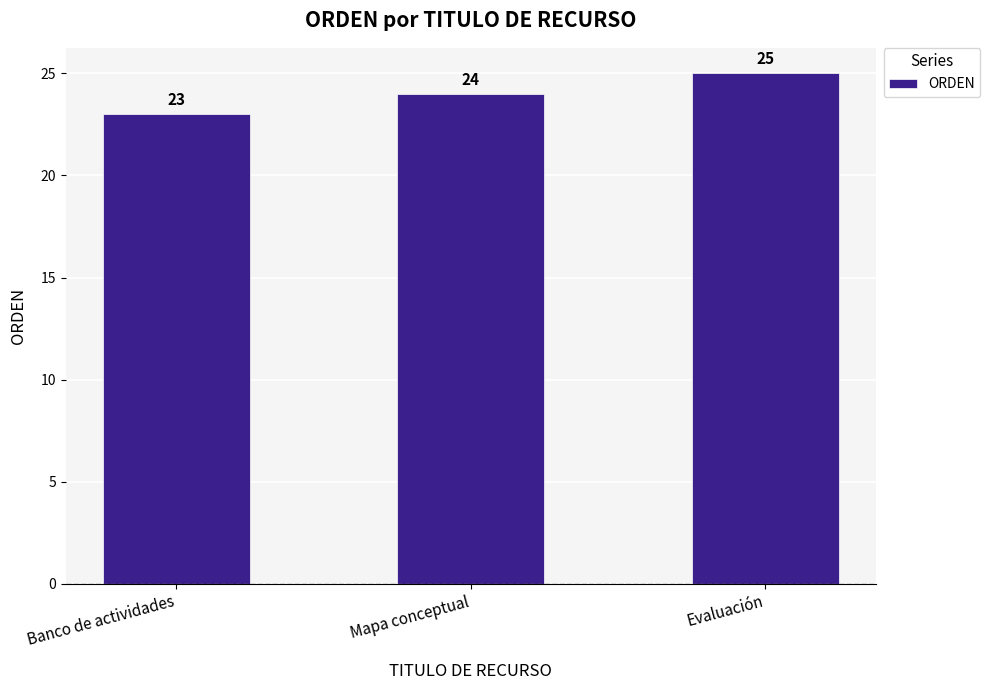

List the labels in order of value, smallest first.

Banco de actividades, Mapa conceptual, Evaluación